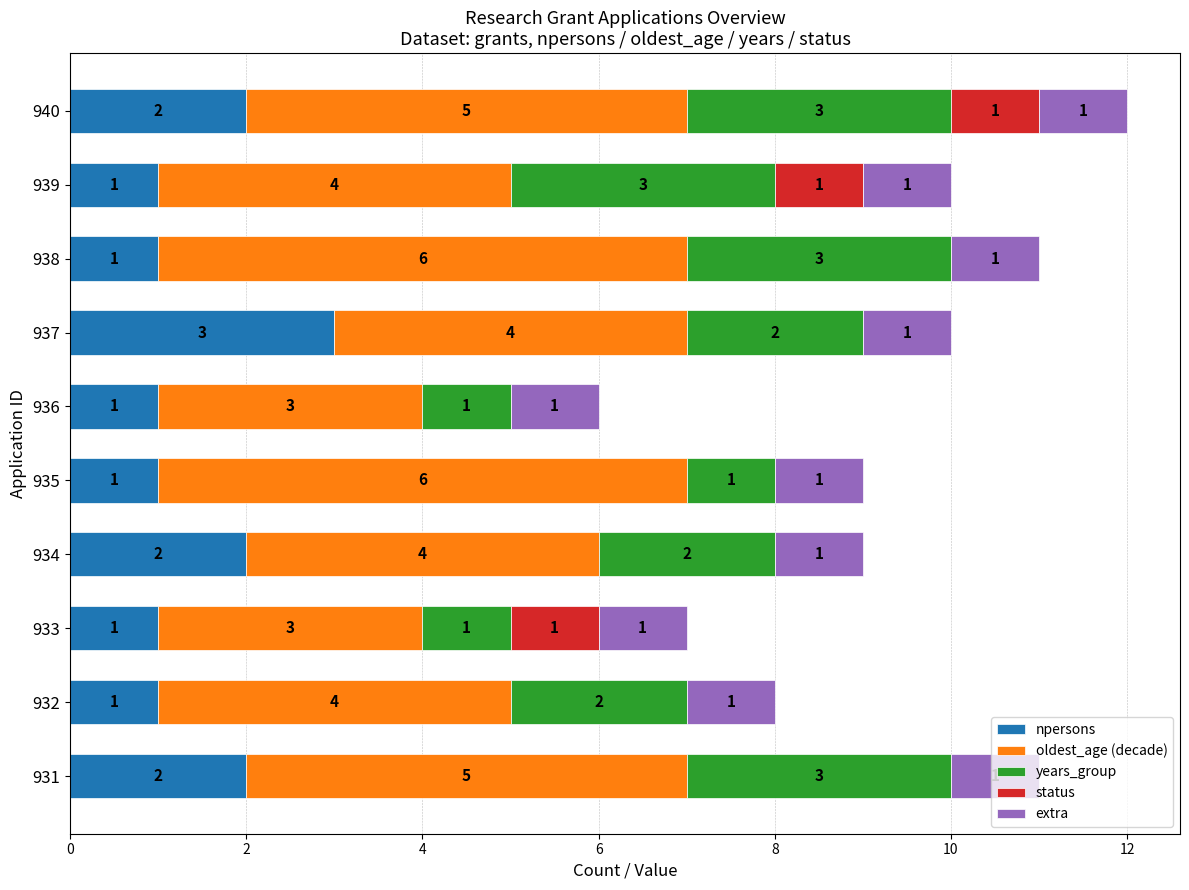

Which category has the highest value in the npersons series?

937